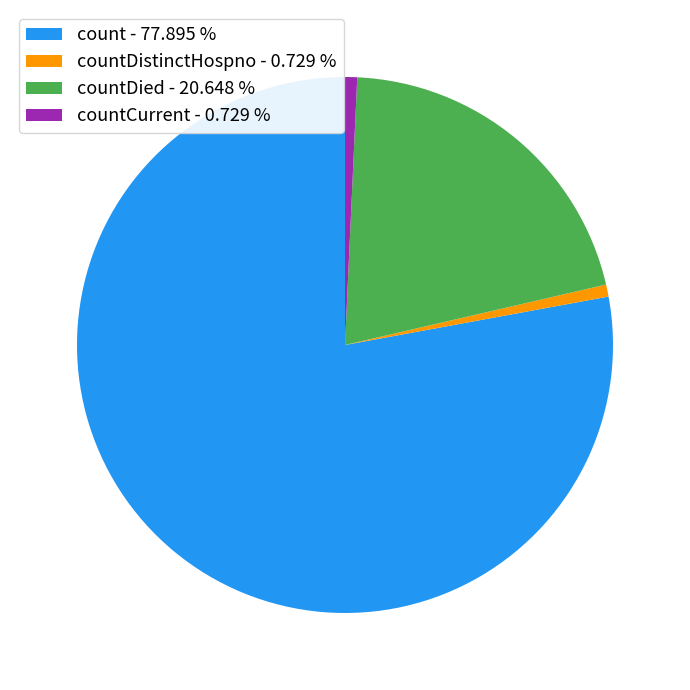

Approximately how many times larger is the value at count - 77.895 % compared to countDistinctHospno - 0.729 %?

106.9